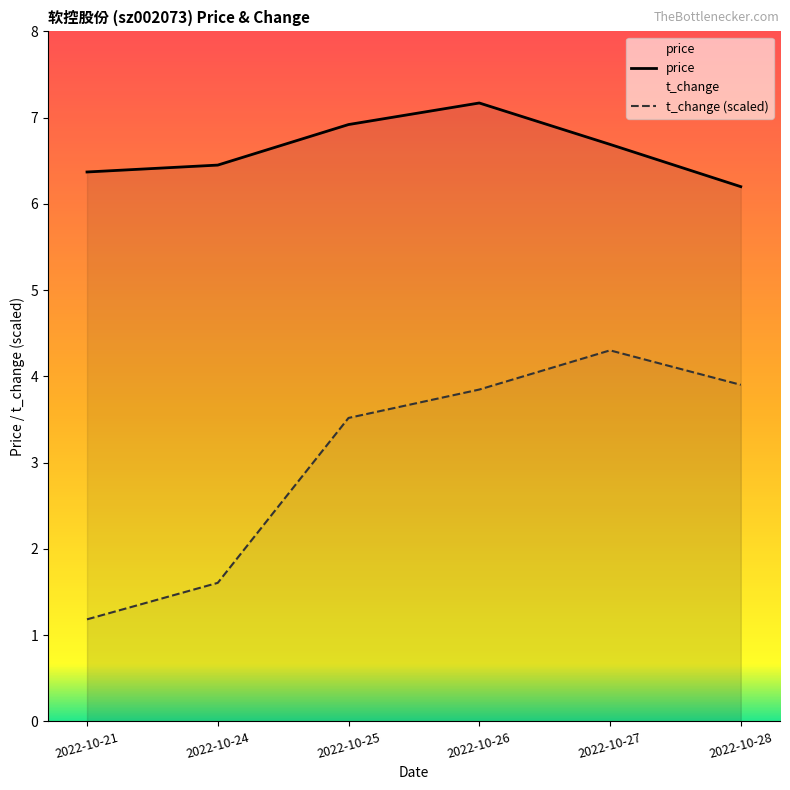

True or false: t_change (scaled) has more than 1 points higher than both neighbors.

False